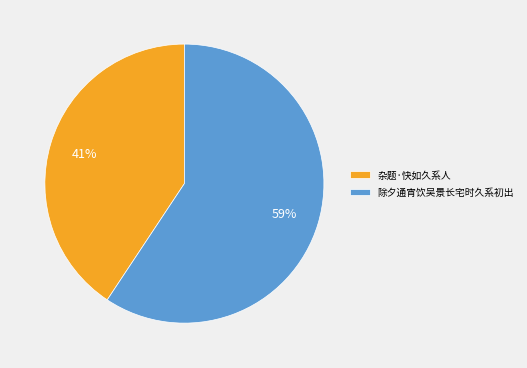

To the nearest percent, what is the average slice percentage?

50%